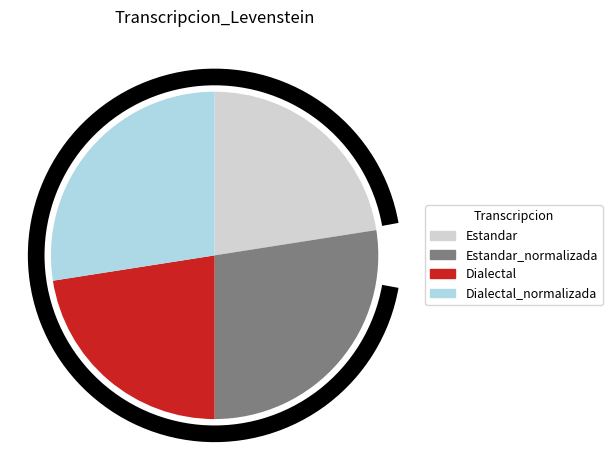

Count the number of slices in the pie.

4